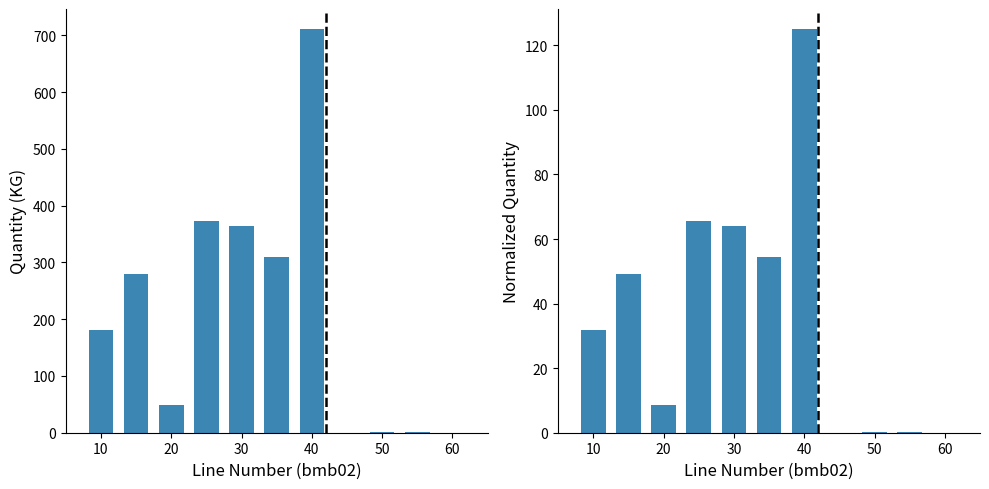

Which series has the largest range (max minus min)?

bmb_file.bmb06